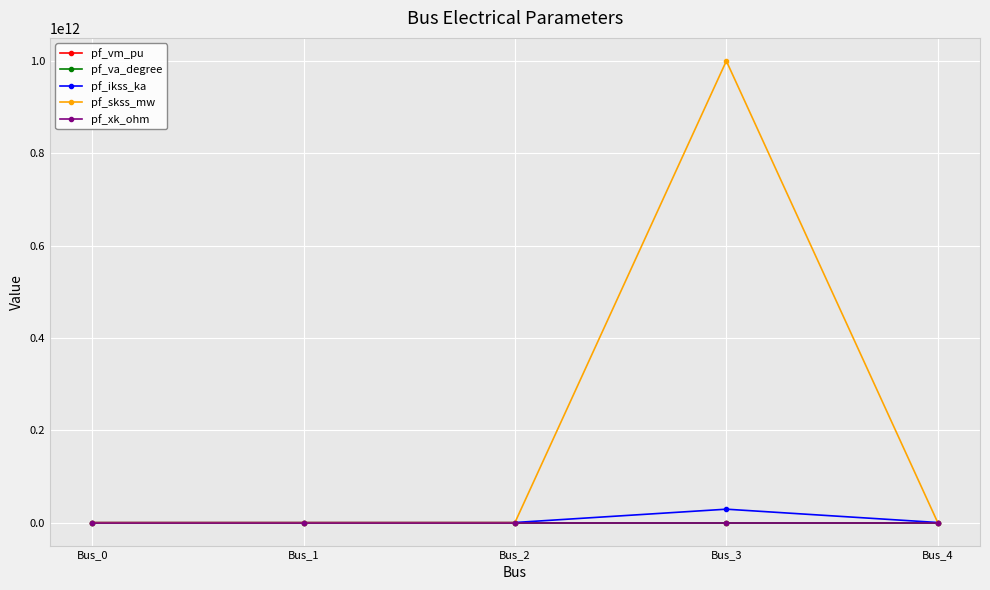

How many lines are shown in the chart?

5